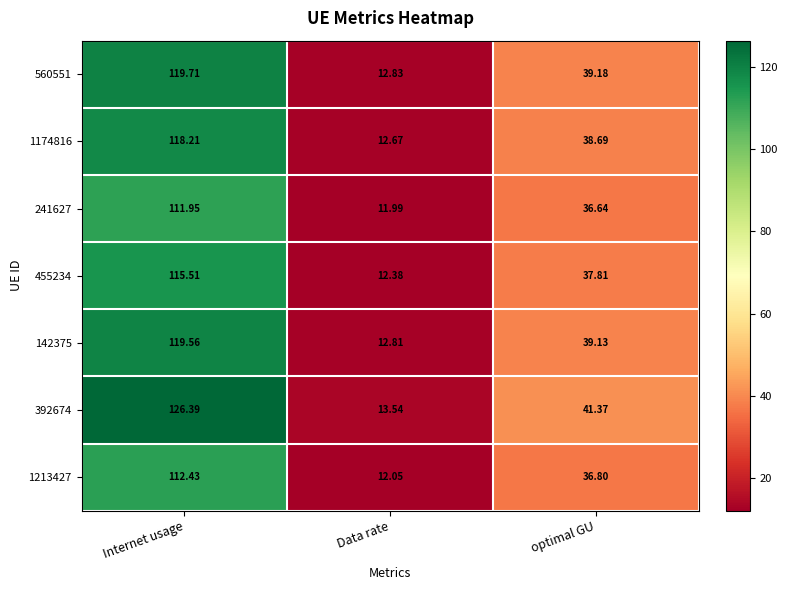

How many distinct data groups are displayed?

7